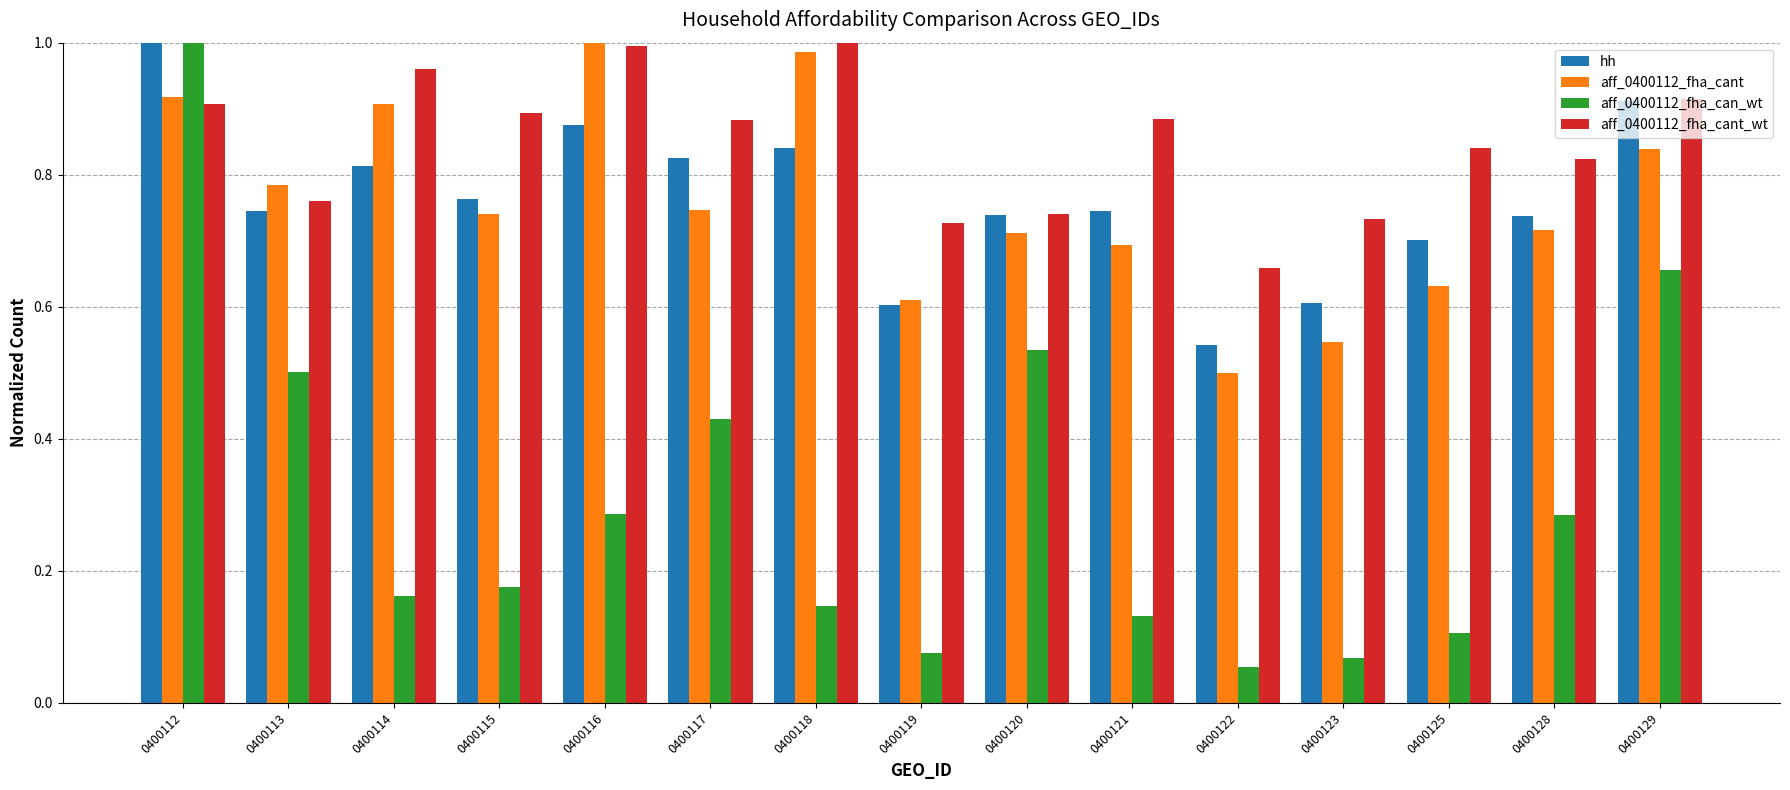

Count the number of categories in the chart.

15